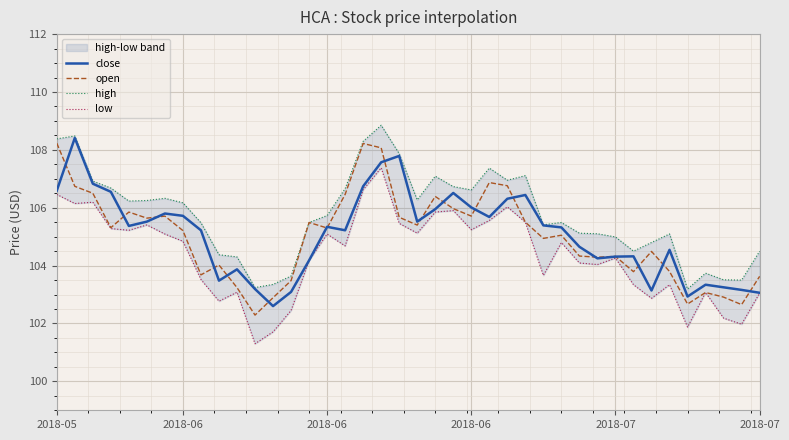

Rank the series by their maximum value, from lowest to highest.

low, open, close, high